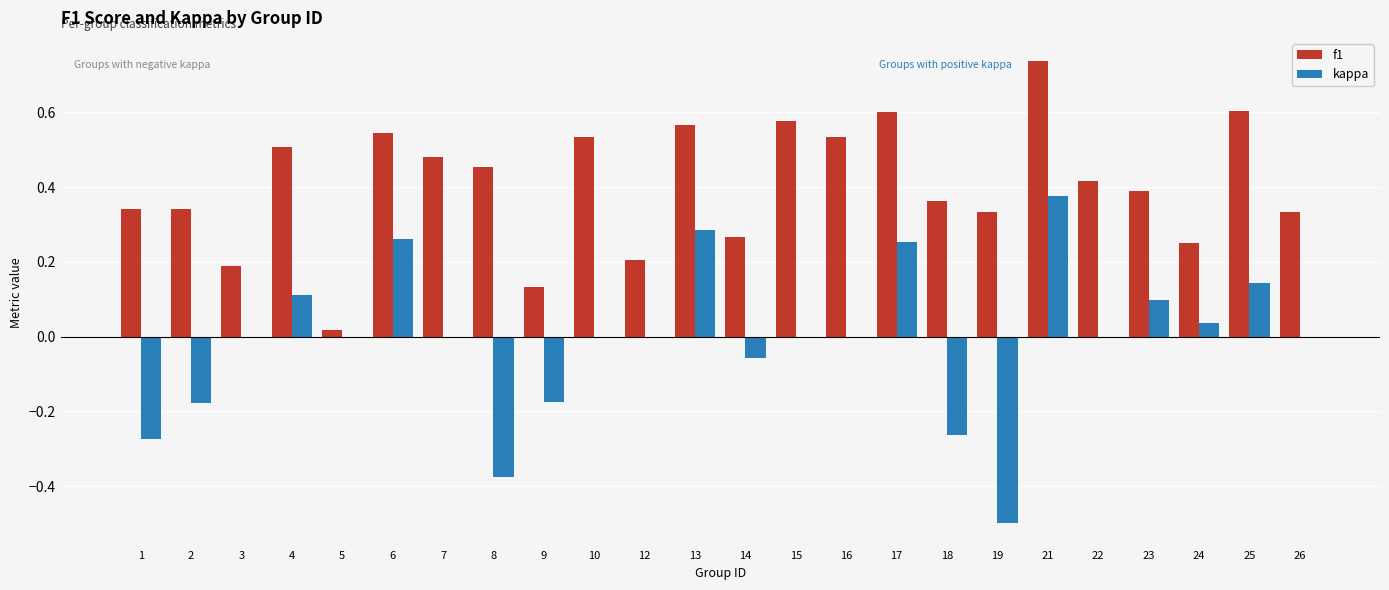

Which series has the largest total across all categories?

f1